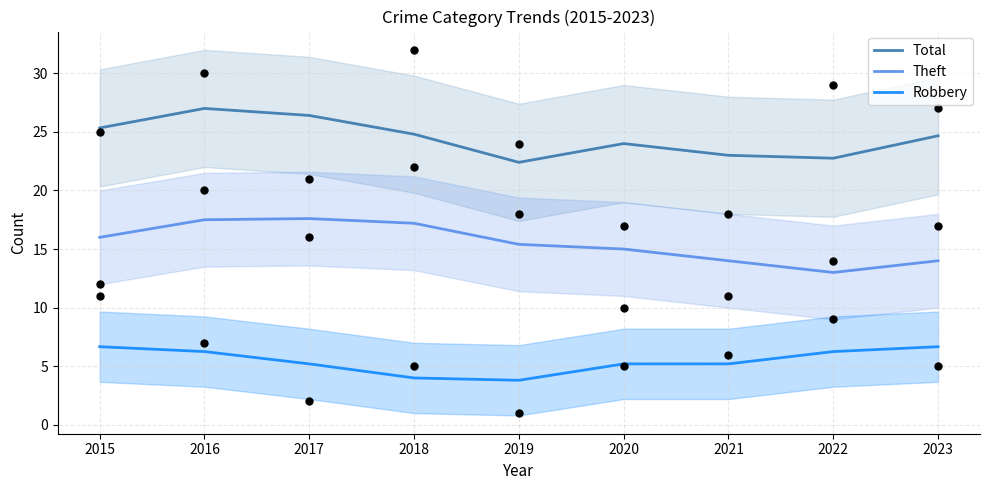

At how many categories does at least one series exceed 17?

9